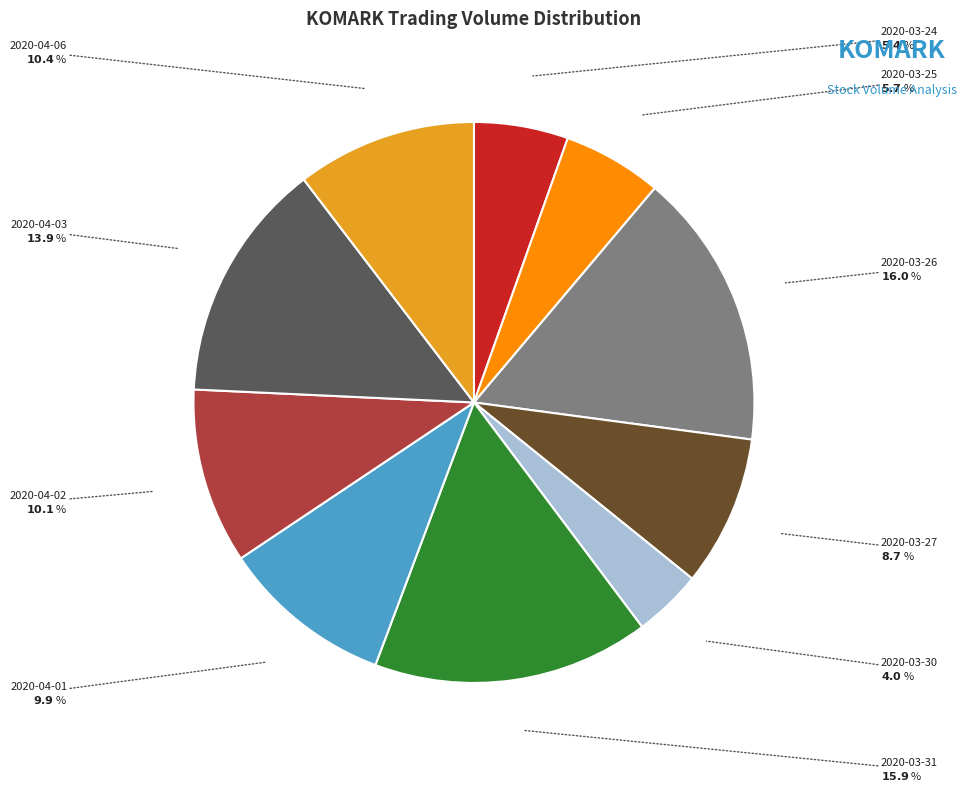

Is there a majority slice in this chart?

No